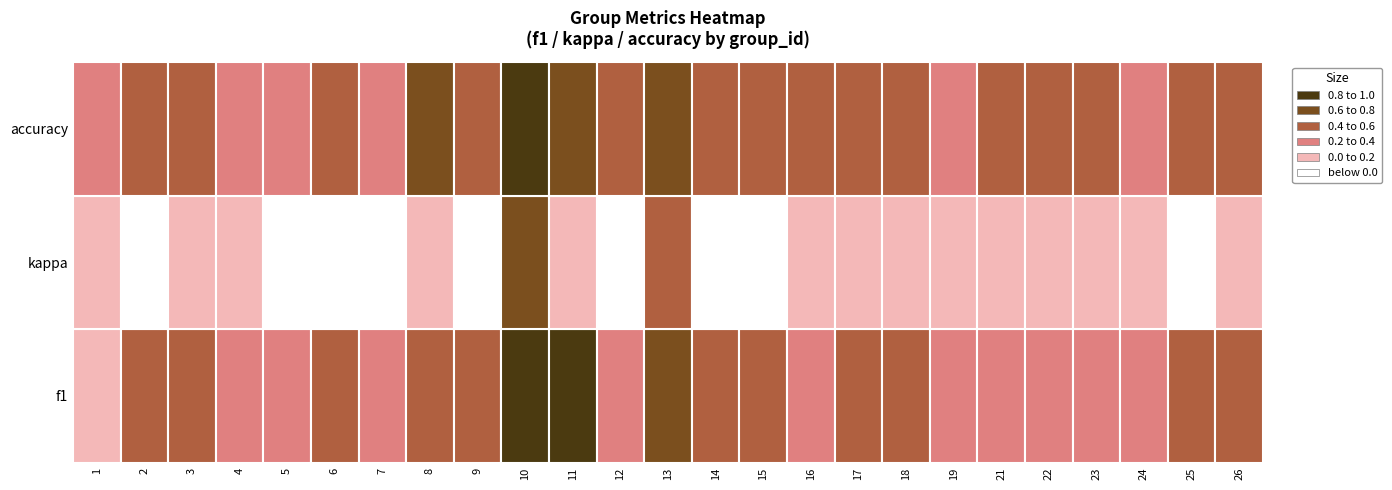

Where does the kappa series first go above 0?

3